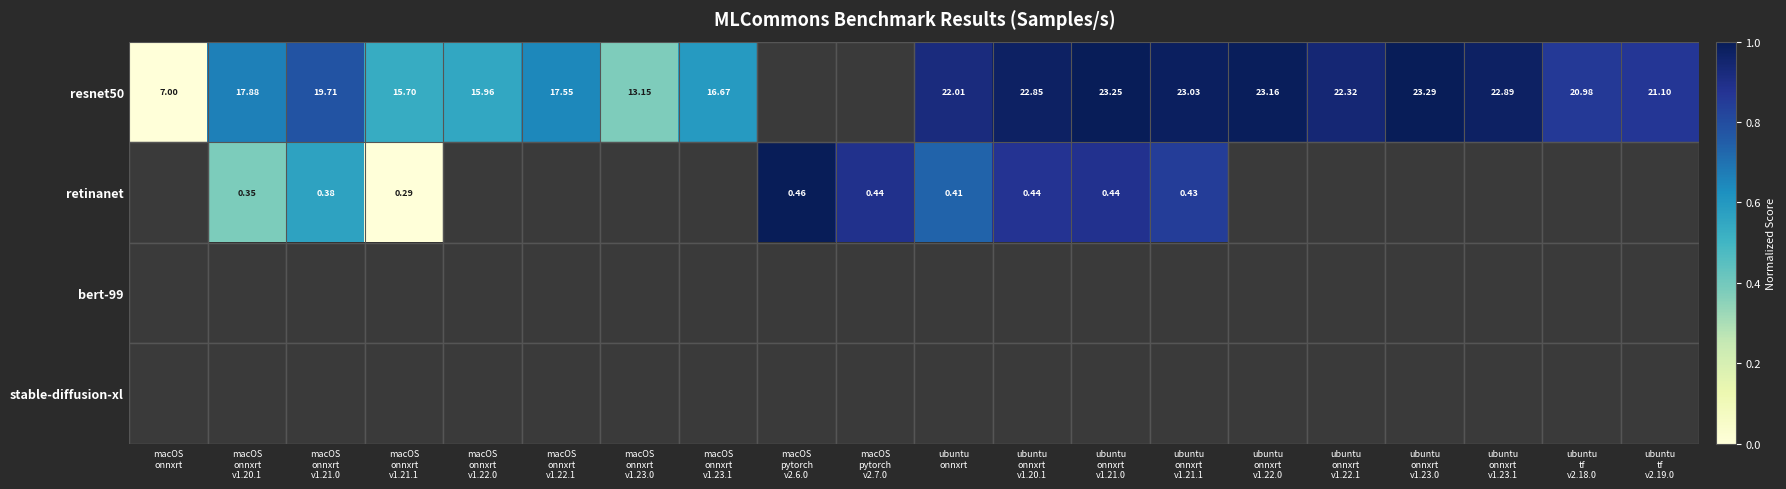

How many data points does each series have?

20